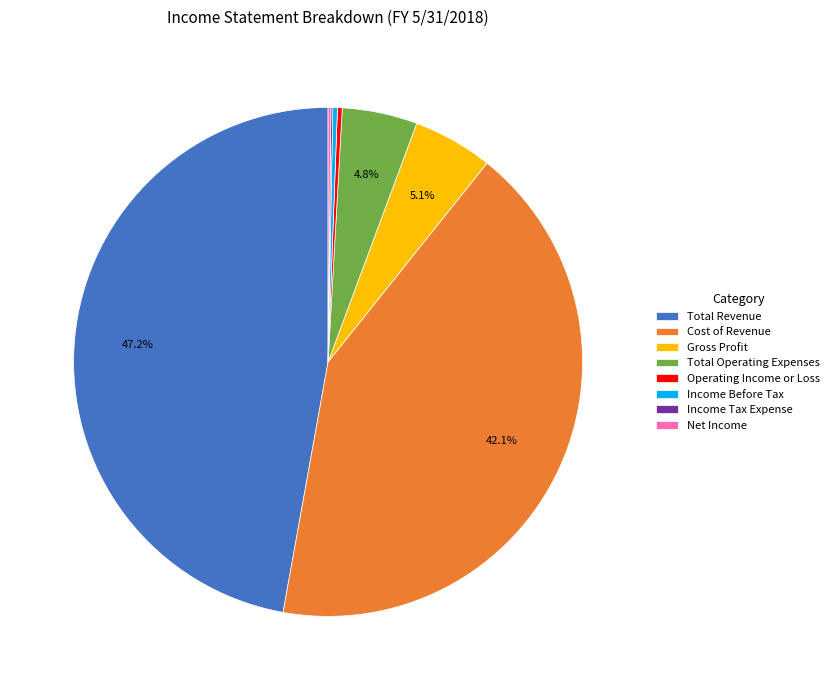

Is the sum of Cost of Revenue and Total Operating Expenses greater than half?

No